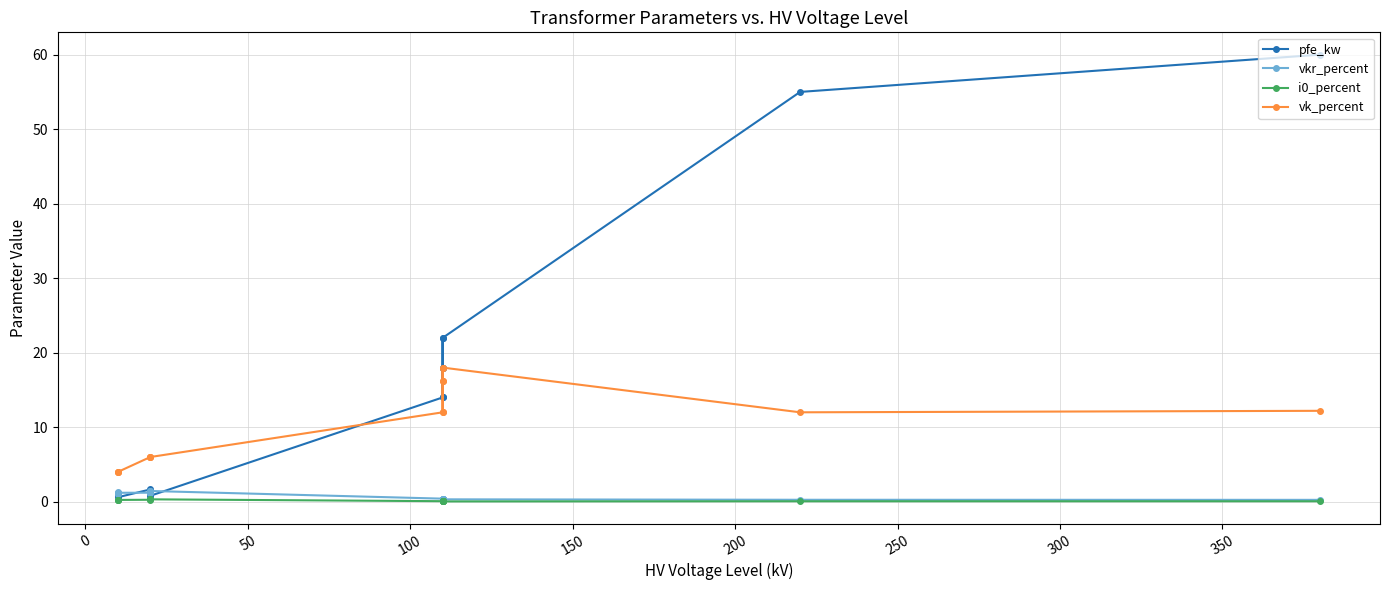

What is the maximum value for vk_percent?

18.0